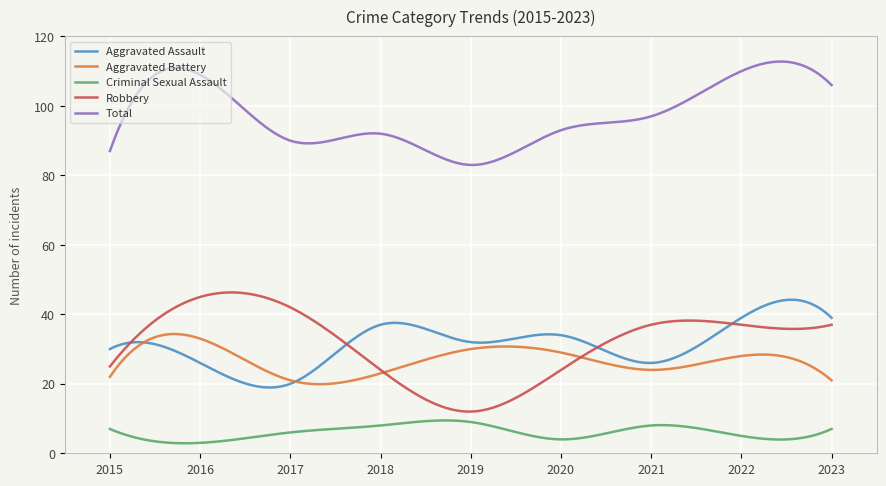

True or false: Criminal Sexual Assault and Robbery cross at least once.

False